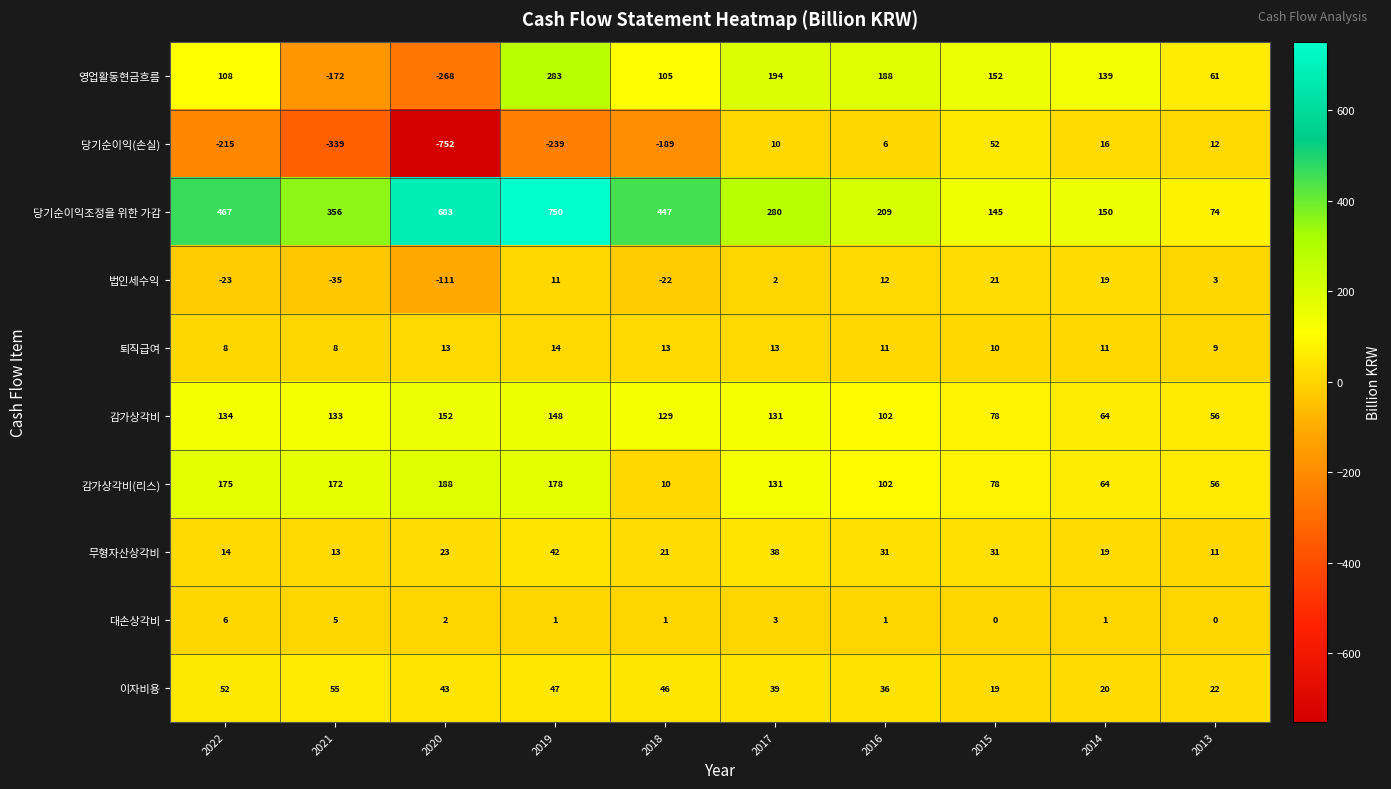

Rank the series by their maximum value, from lowest to highest.

대손상각비, 퇴직급여, 법인세수익, 무형자산상각비, 당기순이익(손실), 이자비용, 감가상각비, 감가상각비(리스), 영업활동현금흐름, 당기순이익조정을 위한 가감